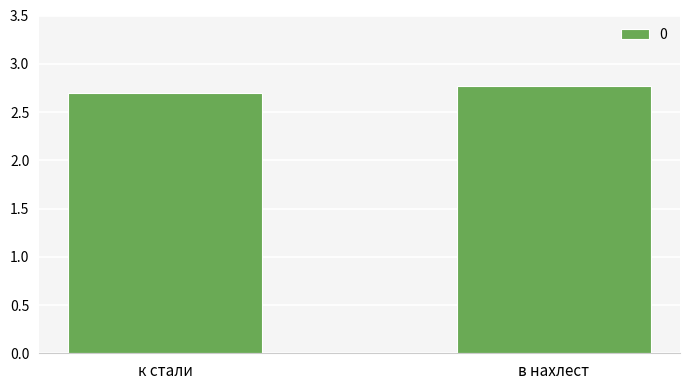

What position from the left is в нахлест?

2